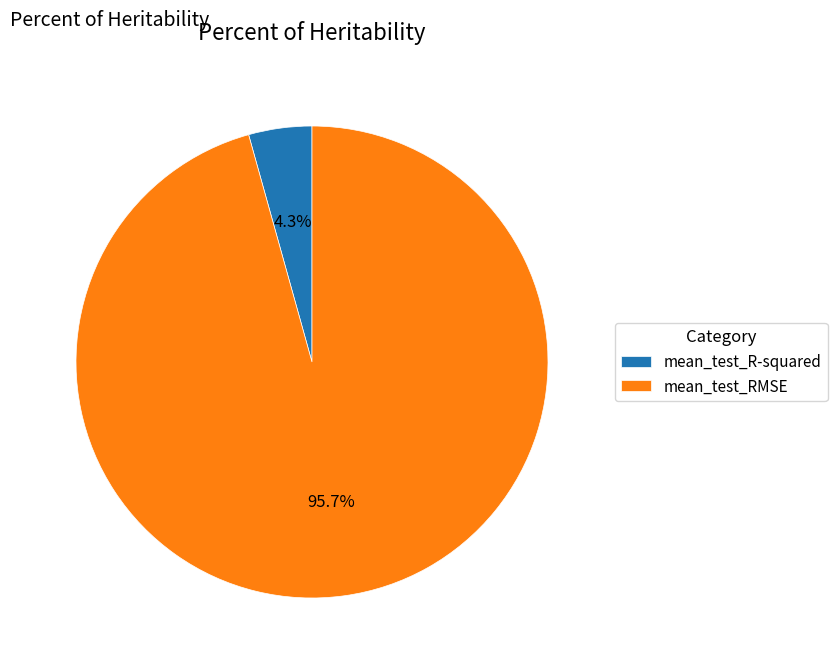

To the nearest percent, what percentage of the pie is mean_test_R-squared?

4%